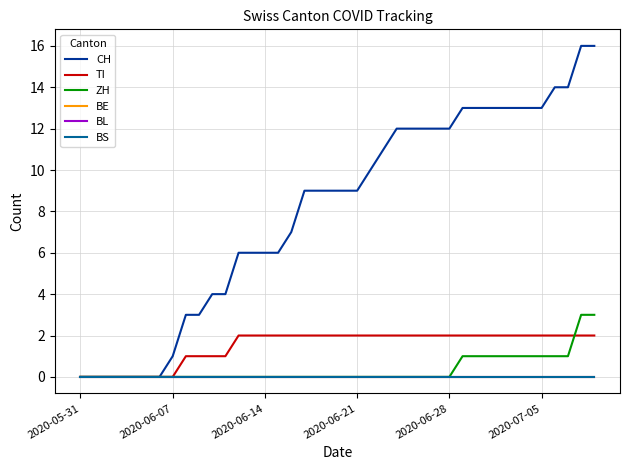

Does the chart display data point markers on the line(s)?

No